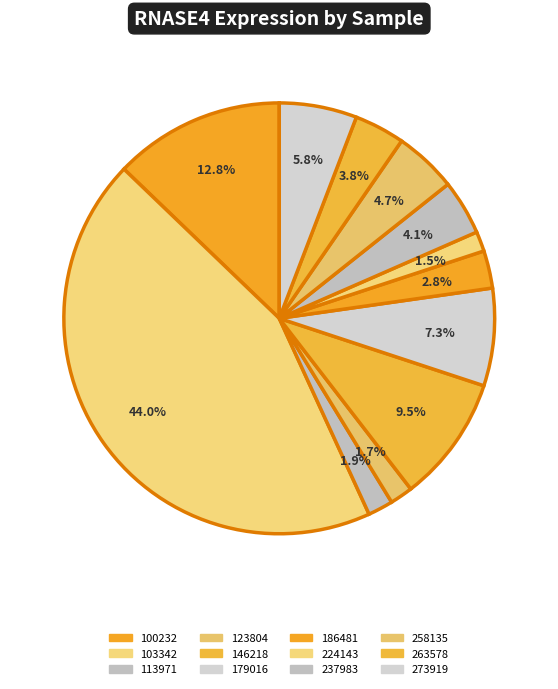

How many segments does this pie chart have?

12